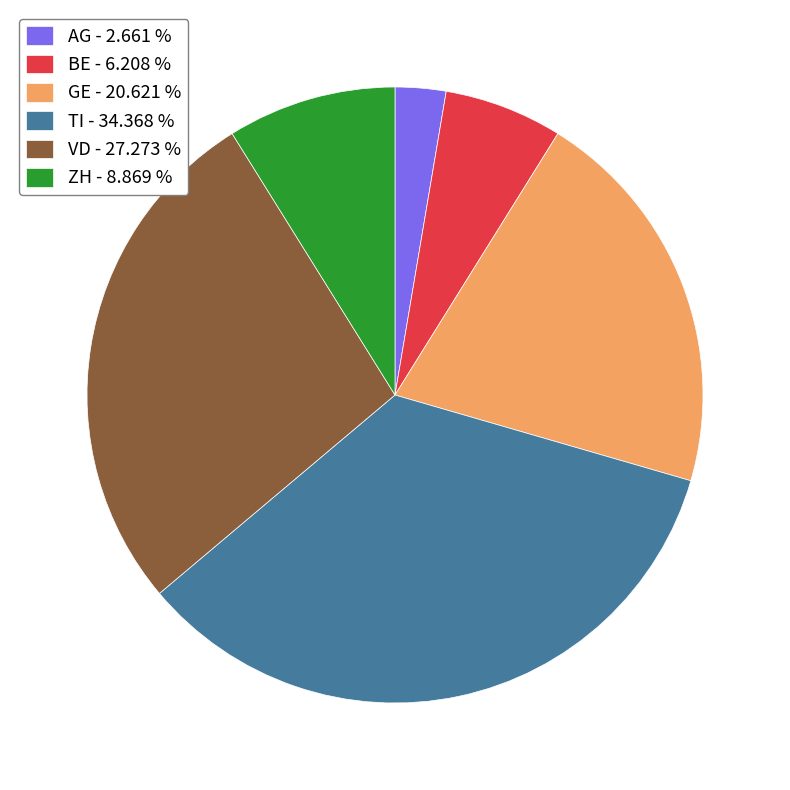

Do AG - 2.661 % and TI - 34.368 % together represent more than half of the pie?

No